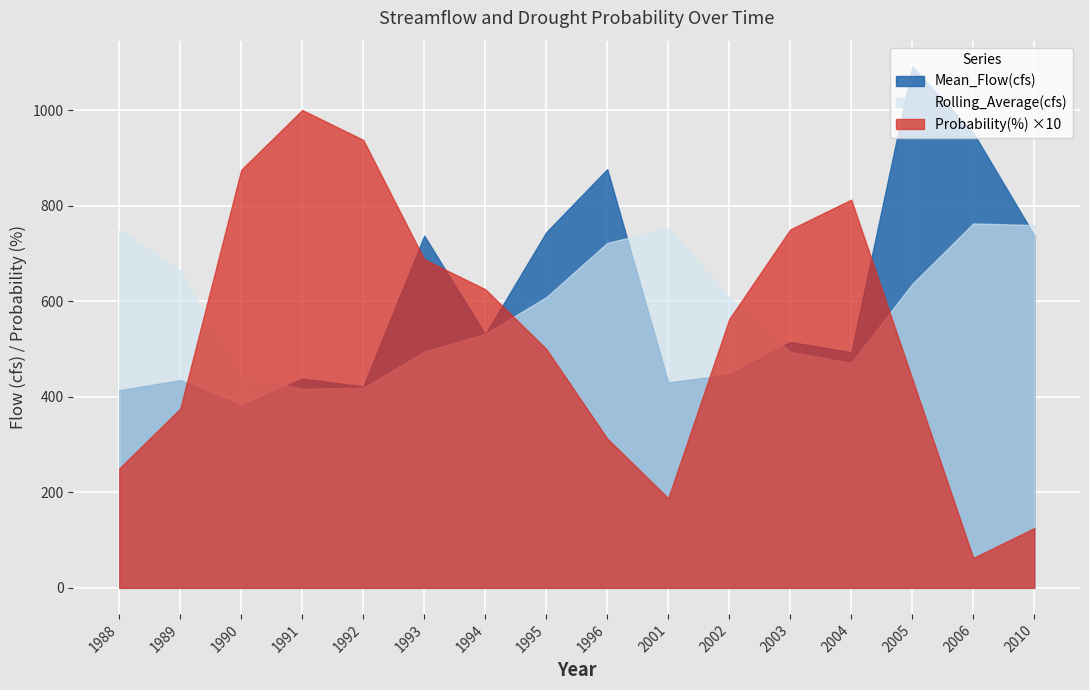

At which category does Mean_Flow(cfs) reach its first local peak?

1989